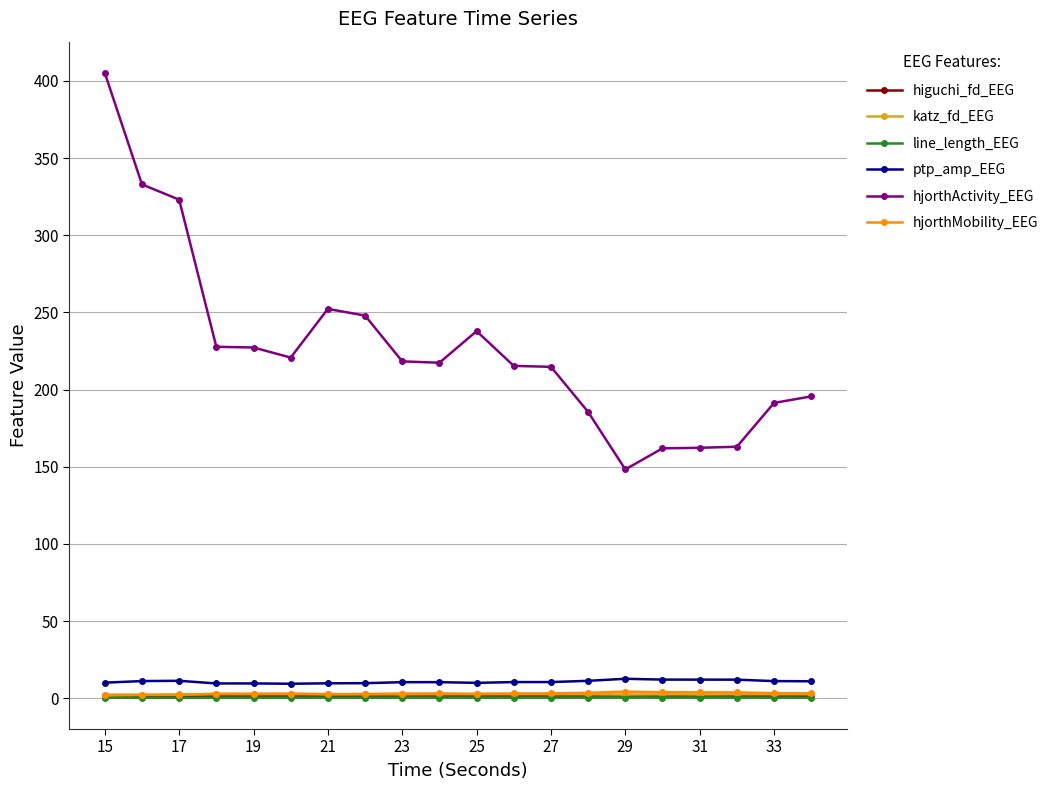

What is the maximum value shown in the chart?

405.2